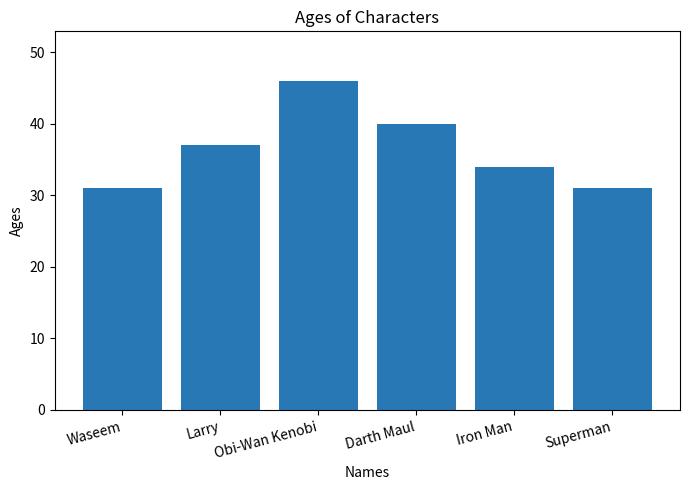

What is the maximum value shown in the chart?

46